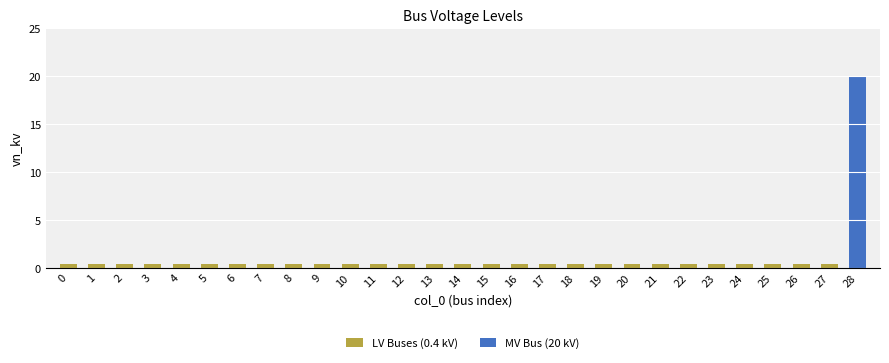

Reading right to left, list all the values displayed in this chart.

LV Buses (0.4 kV): 28=0.0	27=0.4	26=0.4	25=0.4	24=0.4	23=0.4	22=0.4	21=0.4	20=0.4	19=0.4	18=0.4	17=0.4	16=0.4	15=0.4	14=0.4	13=0.4	12=0.4	11=0.4	10=0.4	9=0.4	8=0.4	7=0.4	6=0.4	5=0.4	4=0.4	3=0.4	2=0.4	1=0.4	0=0.4
MV Bus (20 kV): 28=20.0	27=0.0	26=0.0	25=0.0	24=0.0	23=0.0	22=0.0	21=0.0	20=0.0	19=0.0	18=0.0	17=0.0	16=0.0	15=0.0	14=0.0	13=0.0	12=0.0	11=0.0	10=0.0	9=0.0	8=0.0	7=0.0	6=0.0	5=0.0	4=0.0	3=0.0	2=0.0	1=0.0	0=0.0